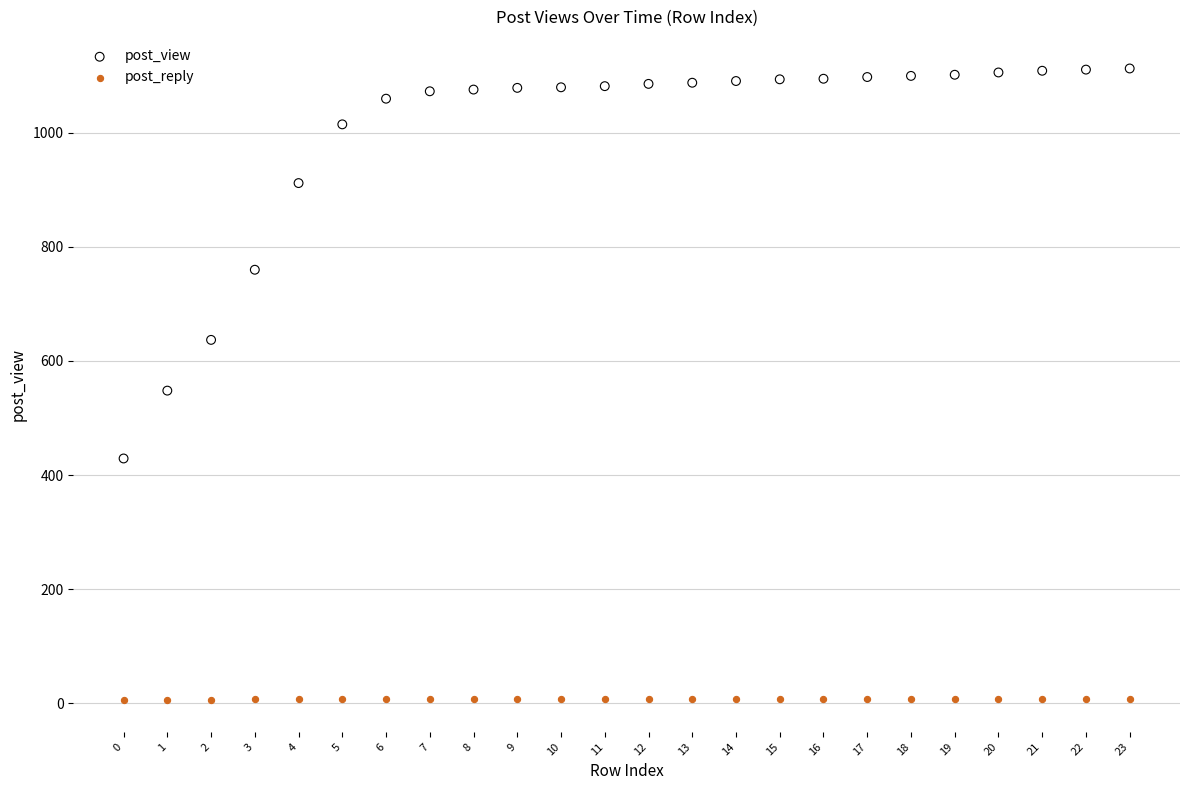

Which series reaches the minimum Y coordinate?

post_reply